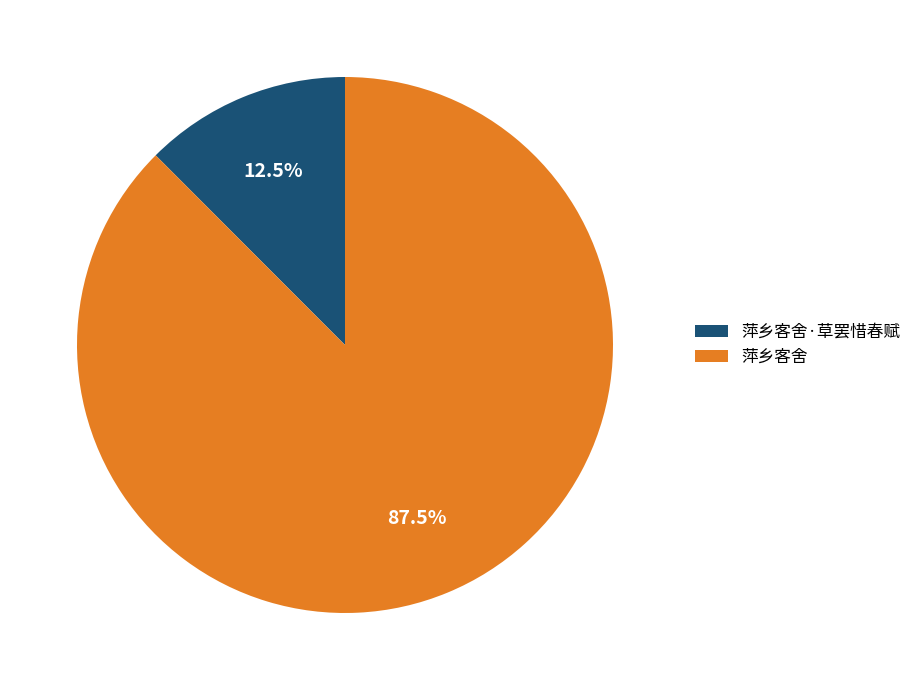

Combined, do 萍乡客舍·草罢惜春赋 and 萍乡客舍 account for over 50%?

Yes